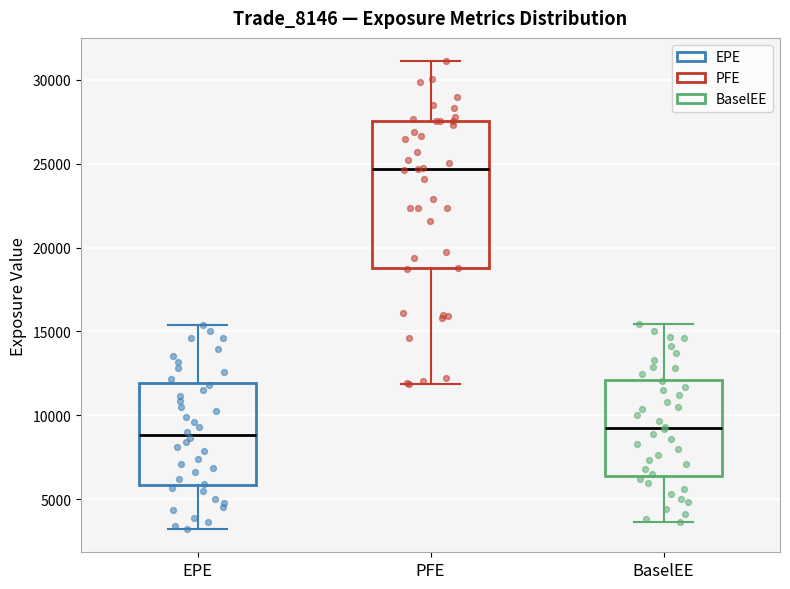

Reading left to right, read every box against the y-axis: the position of its median line, the range the box covers, and the ends of its whiskers. The values are not printed on the chart, so give them approximately, as read against the axis.

EPE: median 9000, box 6000 to 12000, whiskers 3000 to 15500
PFE: median 24500, box 19000 to 27500, whiskers 12000 to 31000
BaselEE: median 9000, box 6500 to 12000, whiskers 3500 to 15500